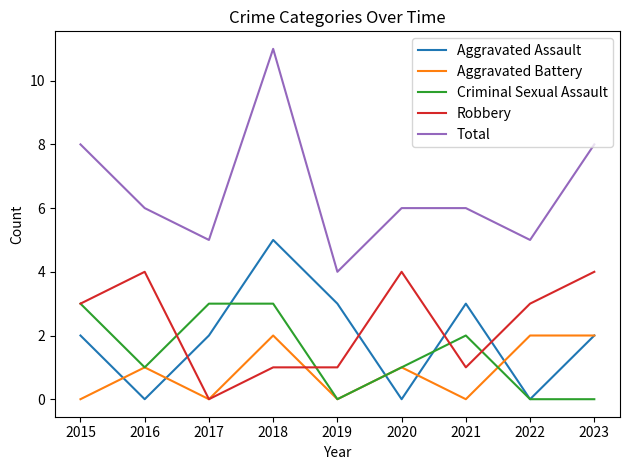

At how many categories does at least one series exceed 9?

1